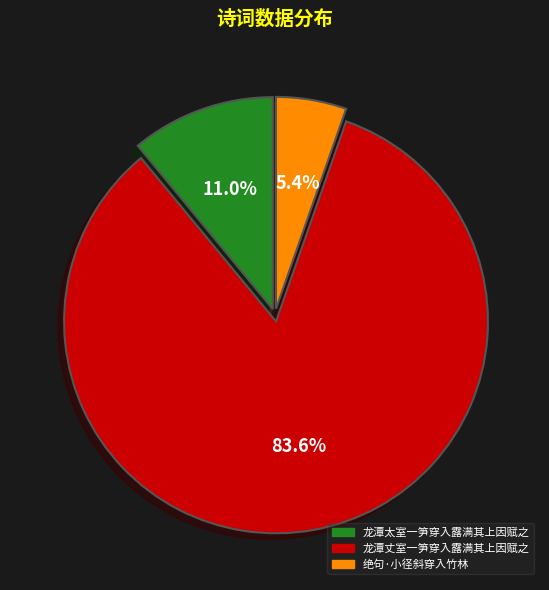

Which has a higher value, 绝句·小径斜穿入竹林 or 龙潭丈室一笋穿入露满其上因赋之?

龙潭丈室一笋穿入露满其上因赋之